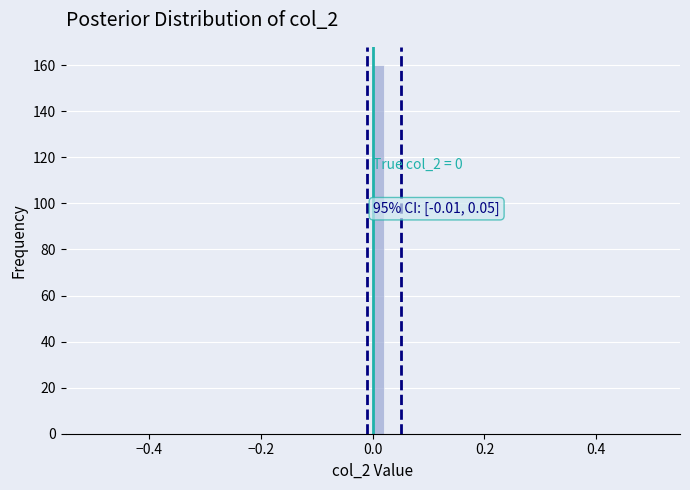

Around what value on the x-axis is the tallest bar? Give the approximate position of its centre, as read against the axis.

0.02